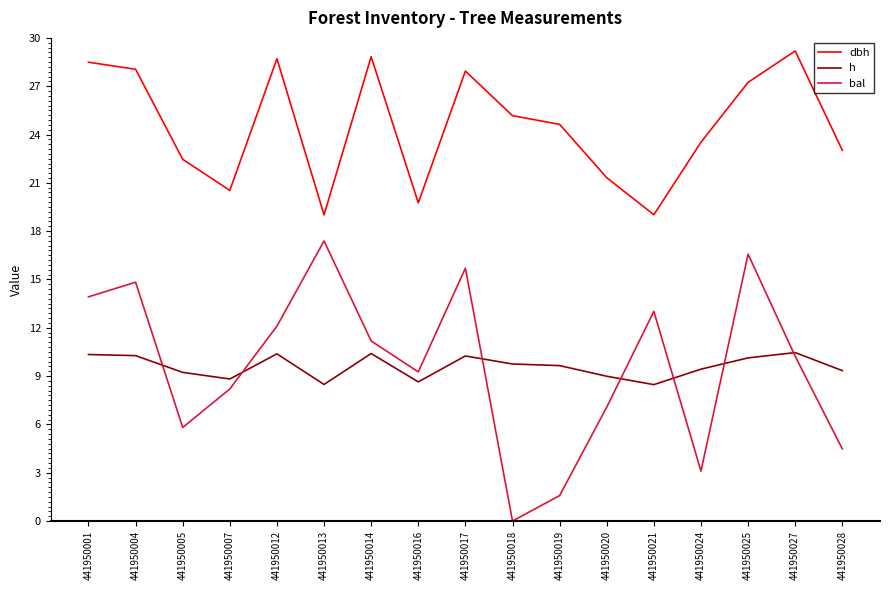

How many lines are shown in the chart?

3